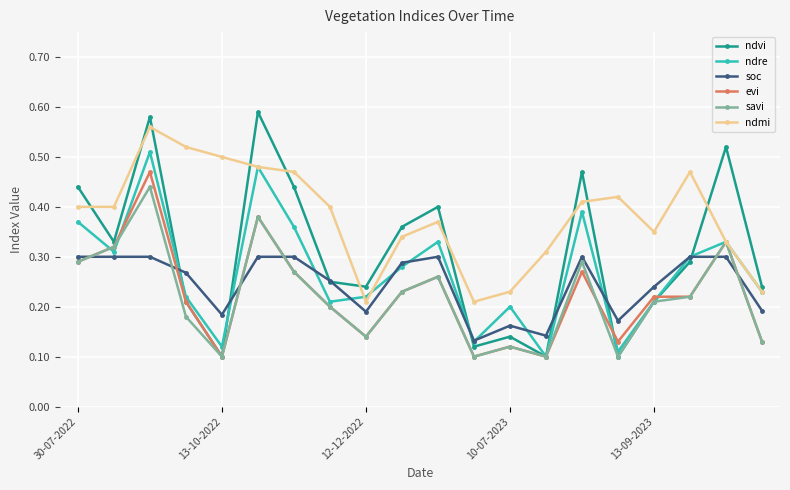

At how many categories does at least one series exceed 0?

20